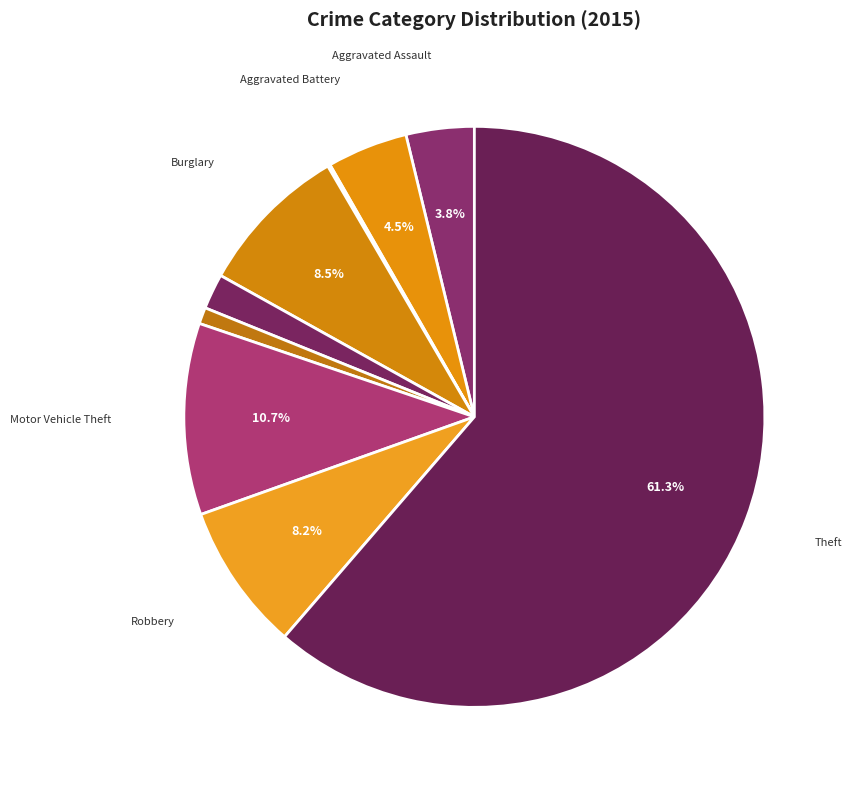

What is the largest slice in the pie chart?

Theft